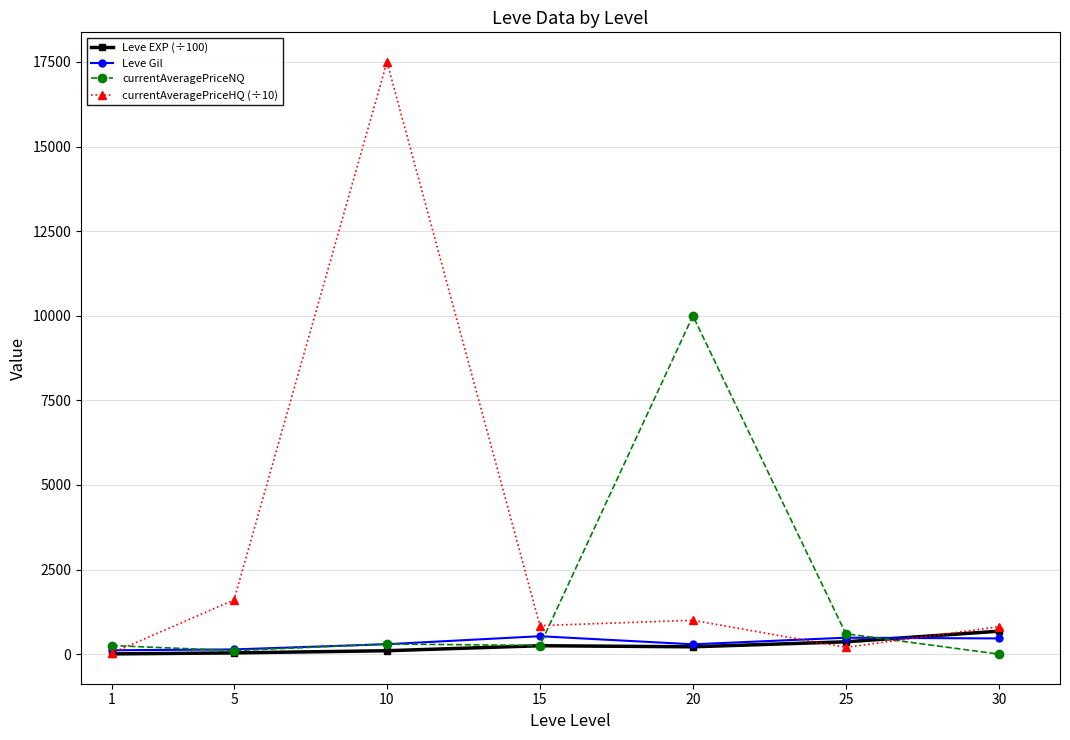

How many intersections are there between currentAveragePriceNQ and currentAveragePriceHQ (÷10)?

3